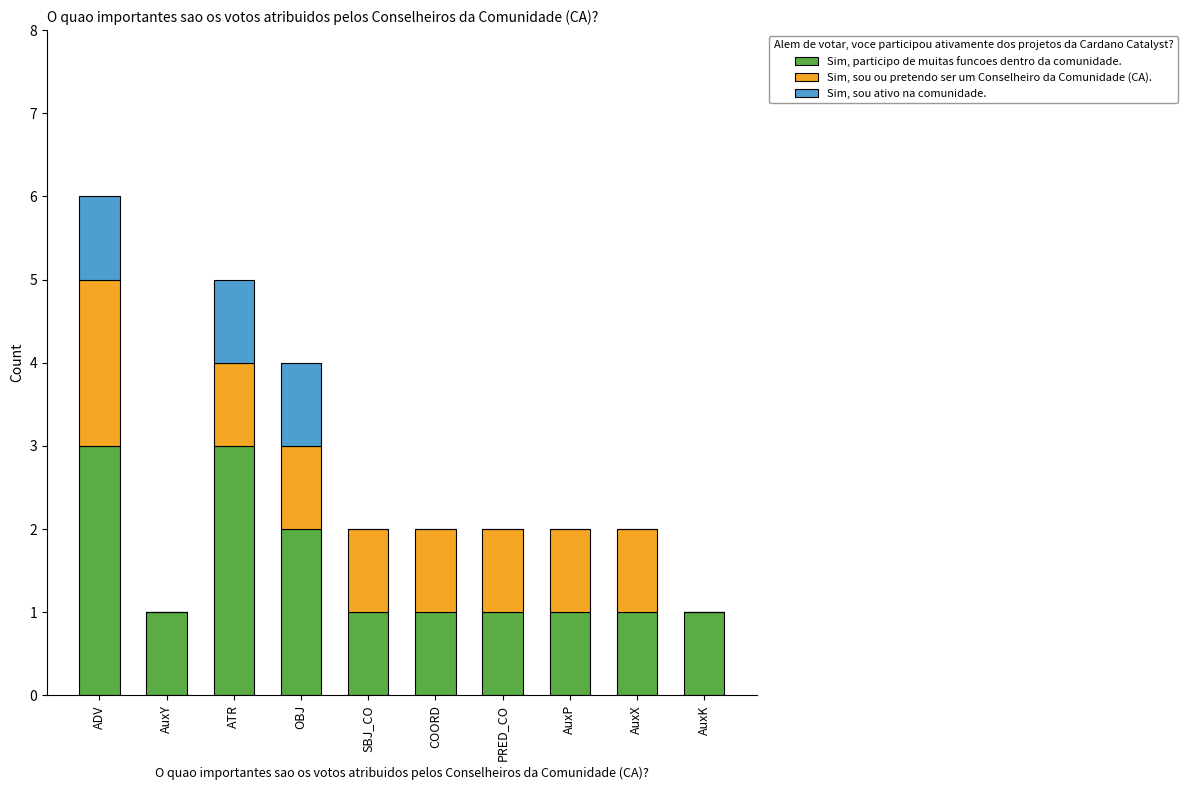

How many series are shown in this chart?

3